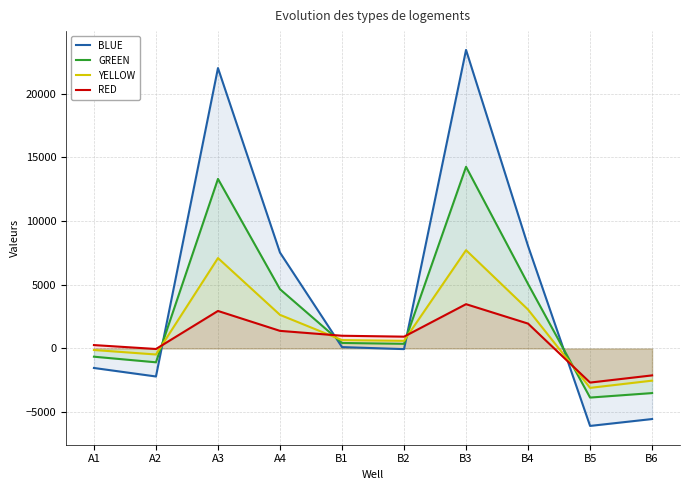

What is the difference between the second highest and second lowest values in the YELLOW series?

9617.3